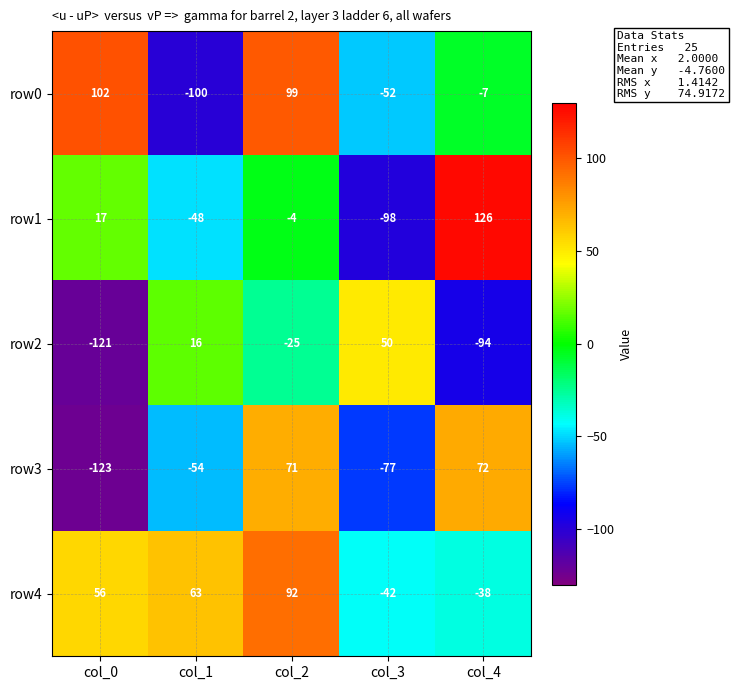

What is the minimum value shown in the chart?

-123